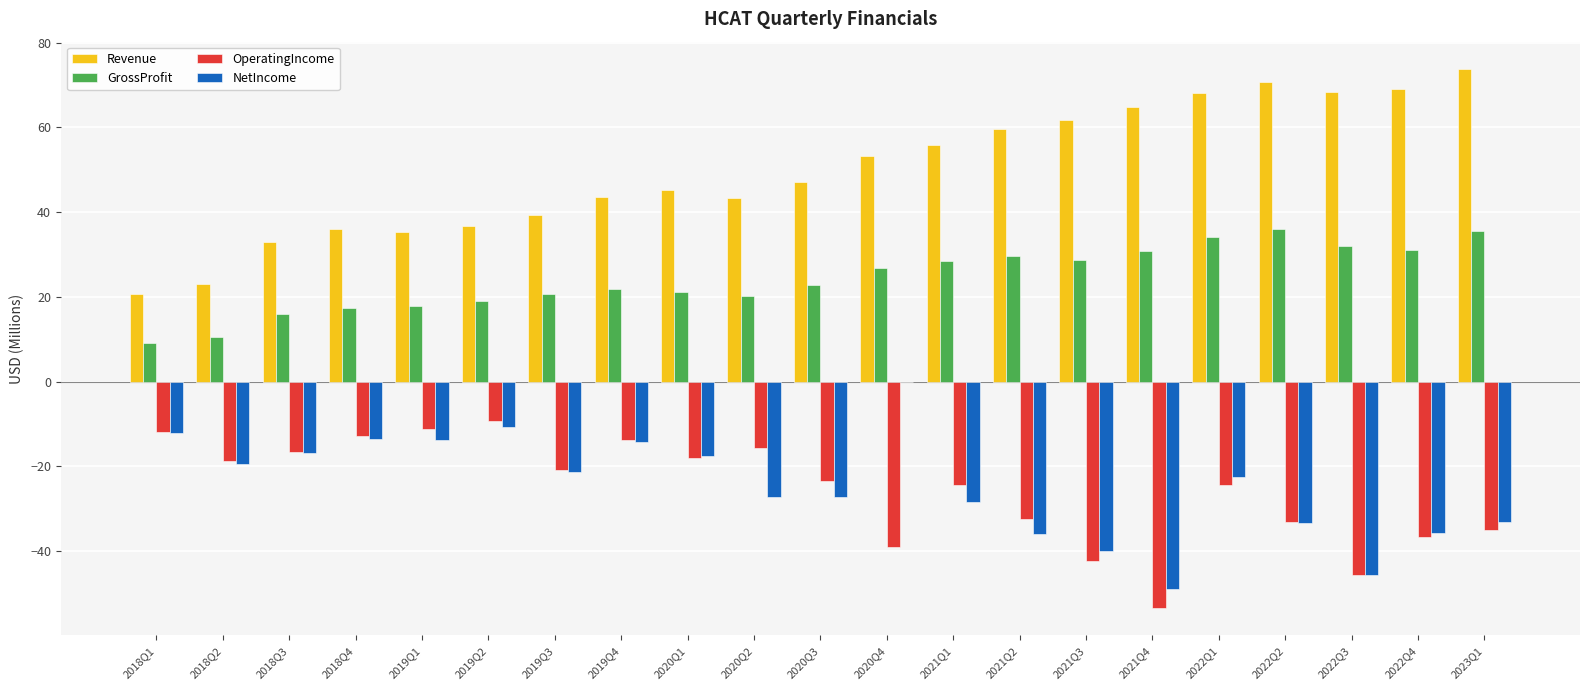

True or false: GrossProfit has a value of 9.5 at 2018Q4.

False